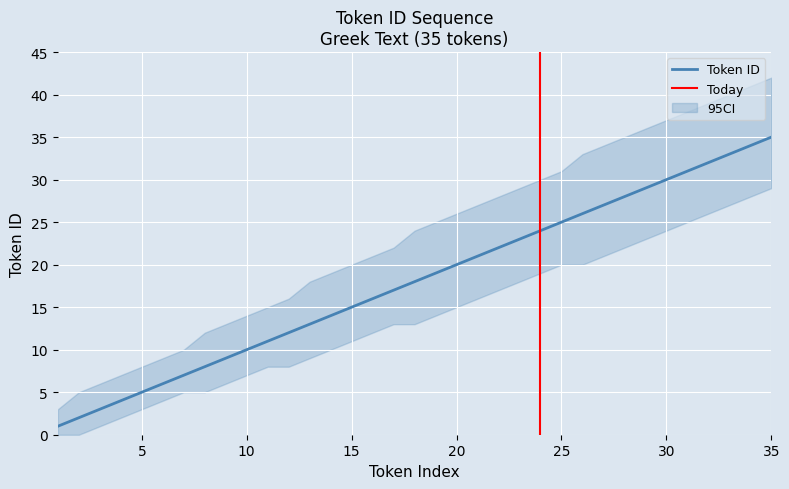

Which series has the largest range (max minus min)?

CI_upper